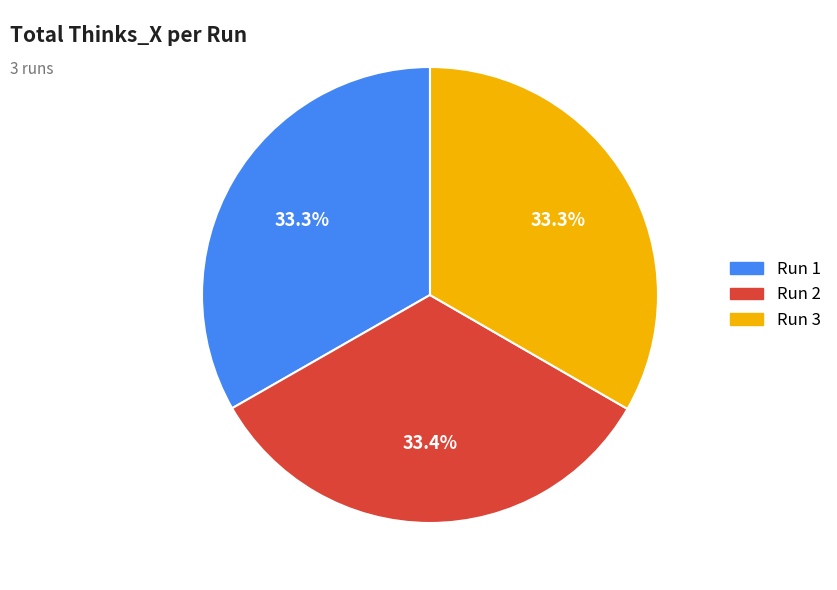

What is the ratio of the value at Run 1 to the value at Run 2?

1.0